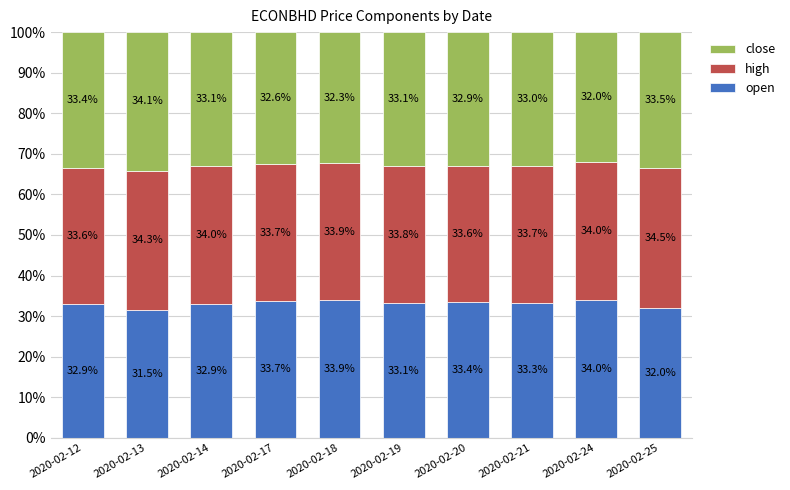

What is the sum of all open values?

330.7